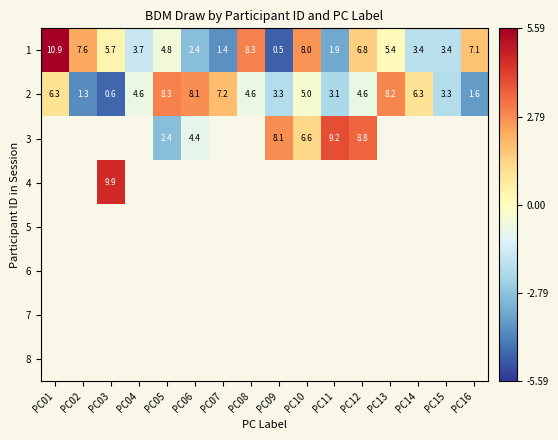

At which category does the chart reach its minimum across all series?

PC09